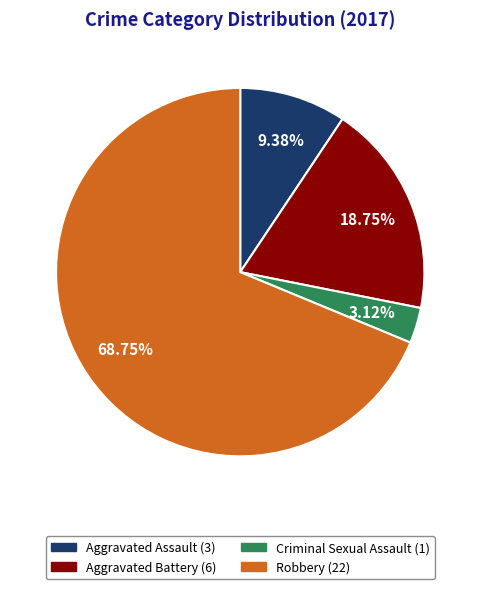

Which slice is the smallest?

Criminal Sexual Assault